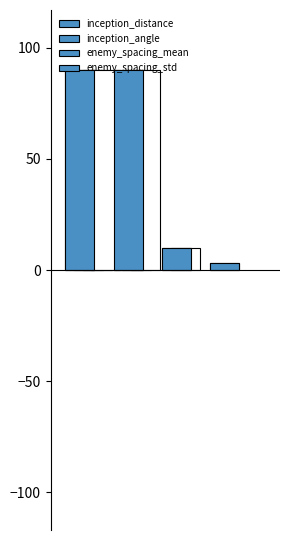

What is the value of the 1st bar from the left?

90